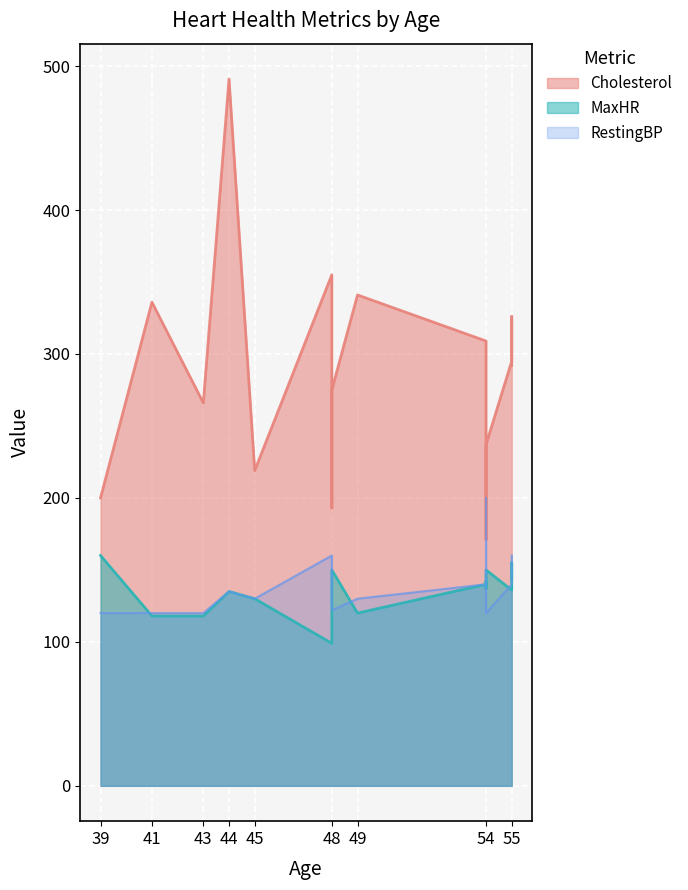

What is the difference between the maximum and second lowest values in the Cholesterol series?

298